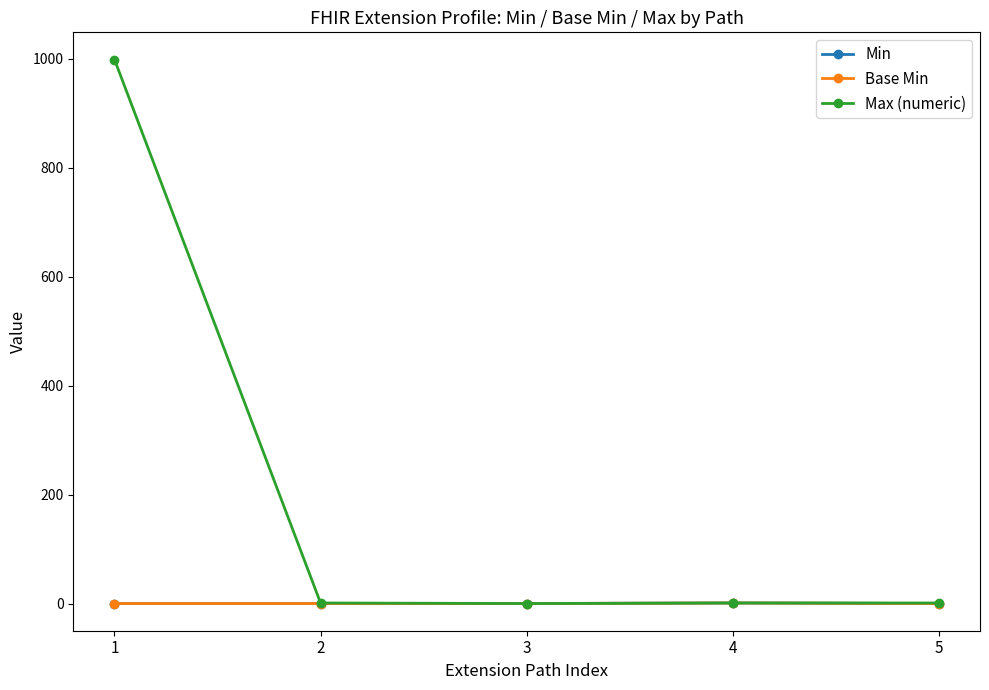

Is this an area chart (filled region under the line)?

No